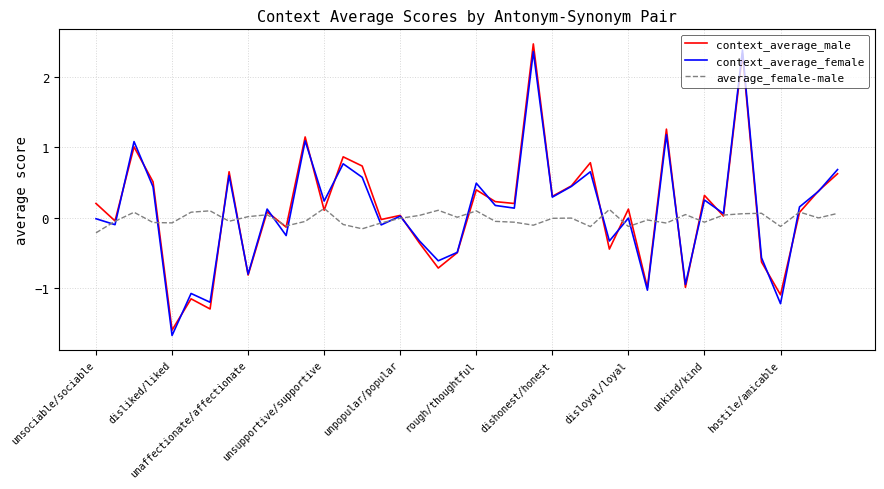

How many values in the context_average_male series exceed 0?

25